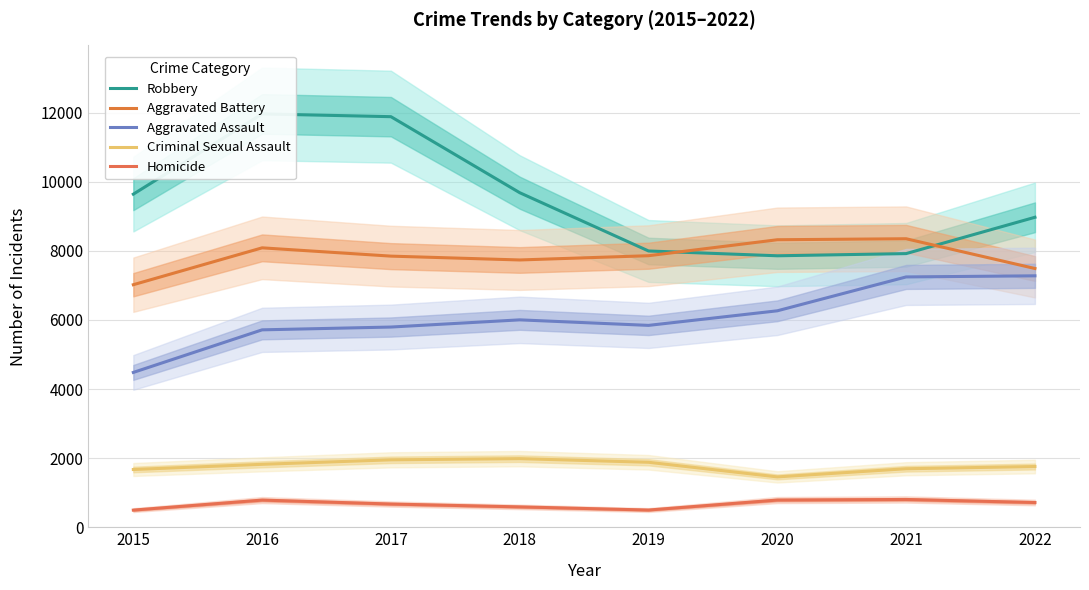

Which category has the lowest value across all series?

2015